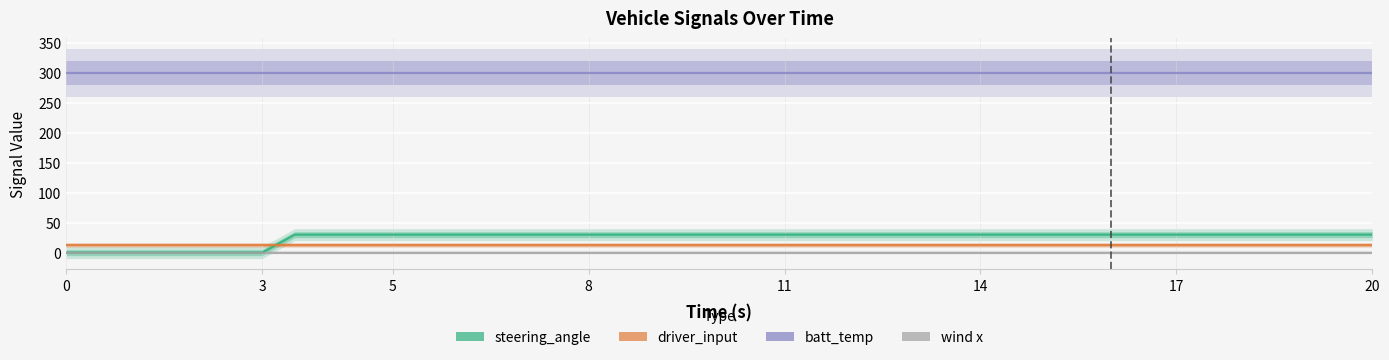

Reading left to right, extract all data points from this chart.

steering_angle: 0	0	30	30	30	30	30	30	30	30	30	30	30	30	30	30	30	30	30
driver_input: 12	12	12	12	12	12	12	12	12	12	12	12	12	12	12	12	12	12	12
batt_temp: 300	300	300	300	300	300	300	300	300	300	300	300	300	300	300	300	300	300	300
wind x: 0	0	0	0	0	0	0	0	0	0	0	0	0	0	0	0	0	0	0